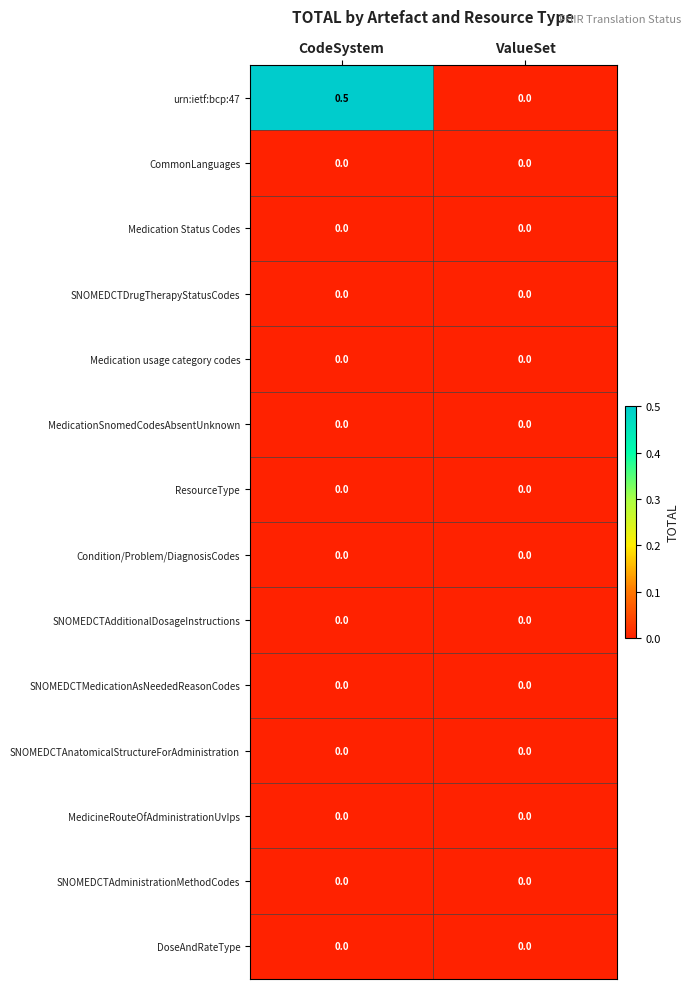

Reading right to left, extract all data points from this chart.

urn:ietf:bcp:47: ValueSet=0.0	CodeSystem=0.5
CommonLanguages: ValueSet=0.0	CodeSystem=0.0
Medication Status Codes: ValueSet=0.0	CodeSystem=0.0
SNOMEDCTDrugTherapyStatusCodes: ValueSet=0.0	CodeSystem=0.0
Medication usage category codes: ValueSet=0.0	CodeSystem=0.0
MedicationSnomedCodesAbsentUnknown: ValueSet=0.0	CodeSystem=0.0
ResourceType: ValueSet=0.0	CodeSystem=0.0
Condition/Problem/DiagnosisCodes: ValueSet=0.0	CodeSystem=0.0
SNOMEDCTAdditionalDosageInstructions: ValueSet=0.0	CodeSystem=0.0
SNOMEDCTMedicationAsNeededReasonCodes: ValueSet=0.0	CodeSystem=0.0
SNOMEDCTAnatomicalStructureForAdministration: ValueSet=0.0	CodeSystem=0.0
MedicineRouteOfAdministrationUvIps: ValueSet=0.0	CodeSystem=0.0
SNOMEDCTAdministrationMethodCodes: ValueSet=0.0	CodeSystem=0.0
DoseAndRateType: ValueSet=0.0	CodeSystem=0.0